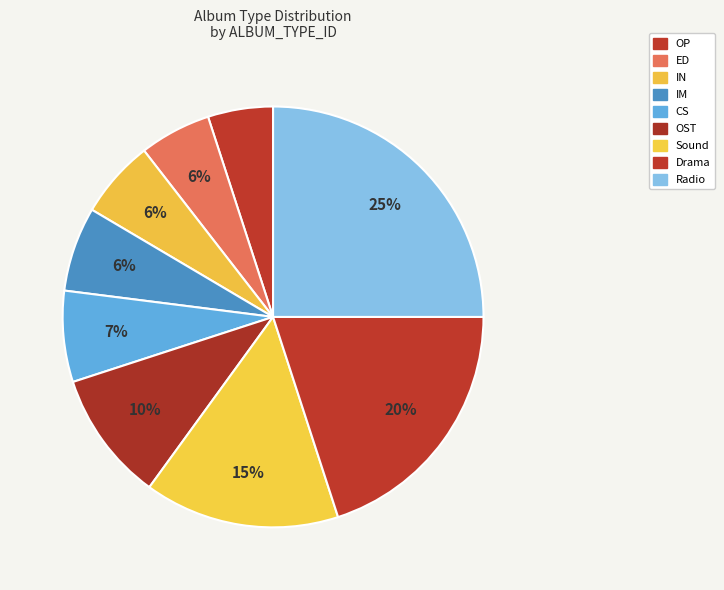

Which has a higher value, IN or IM?

IM